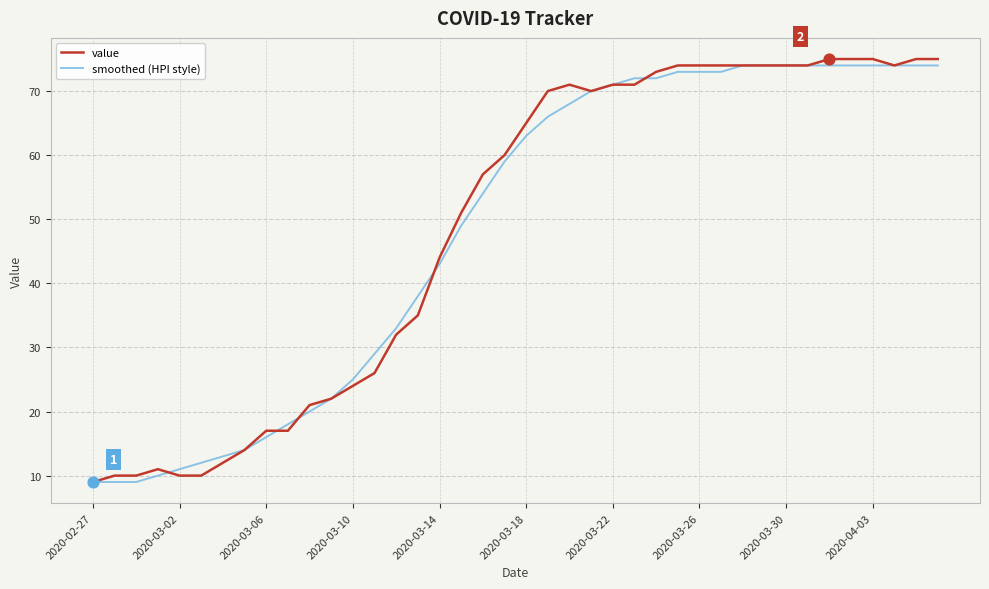

Which series has the largest range (max minus min)?

value